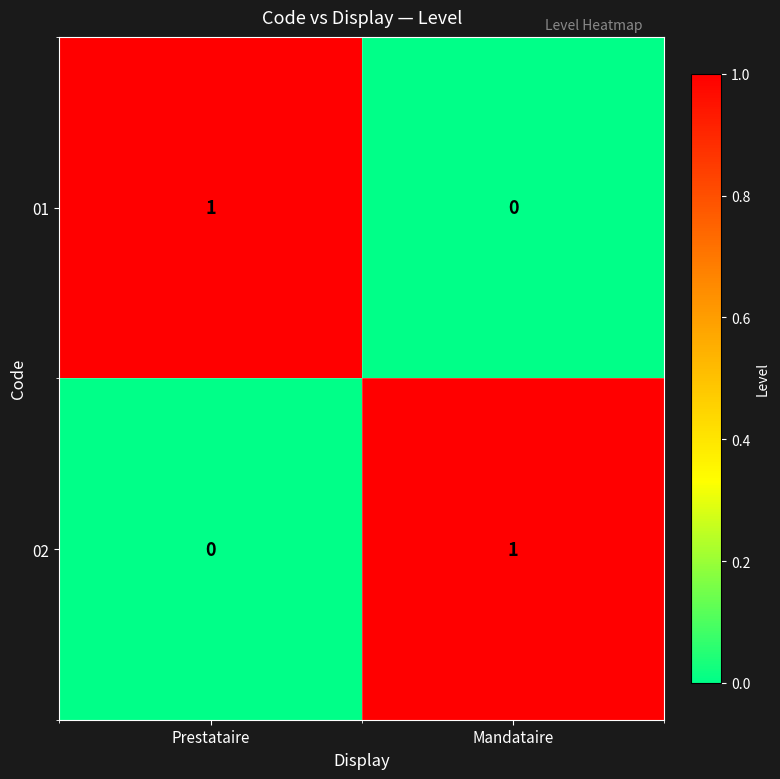

What is the difference between the highest and lowest values at Mandataire?

1